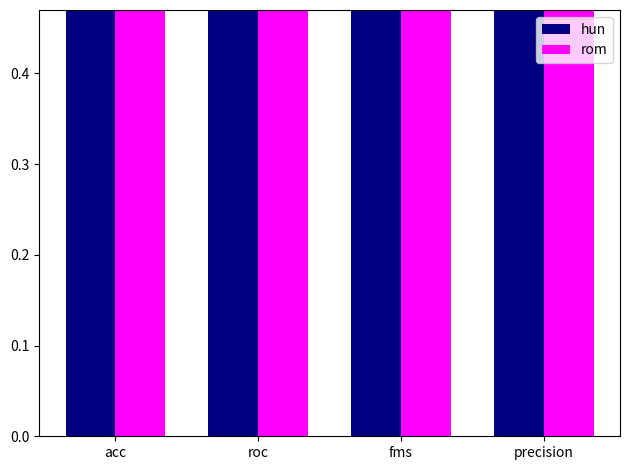

What is the label of the 4th bar from the left?

precision